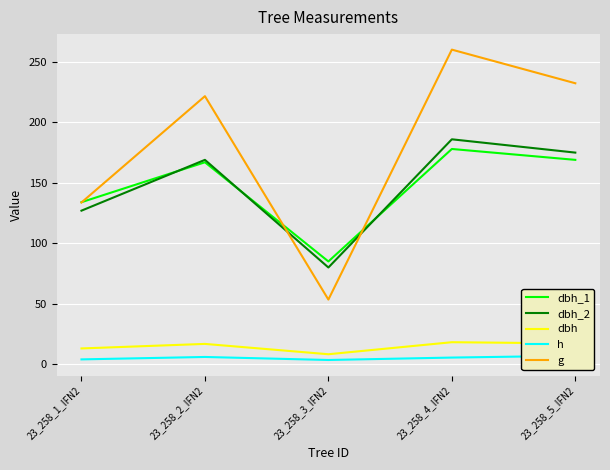

How many data points does each series have?

5